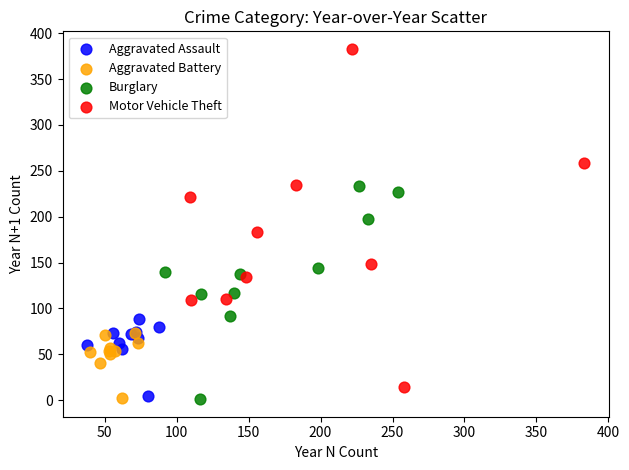

Which series has the widest spread of Y values?

Motor Vehicle Theft